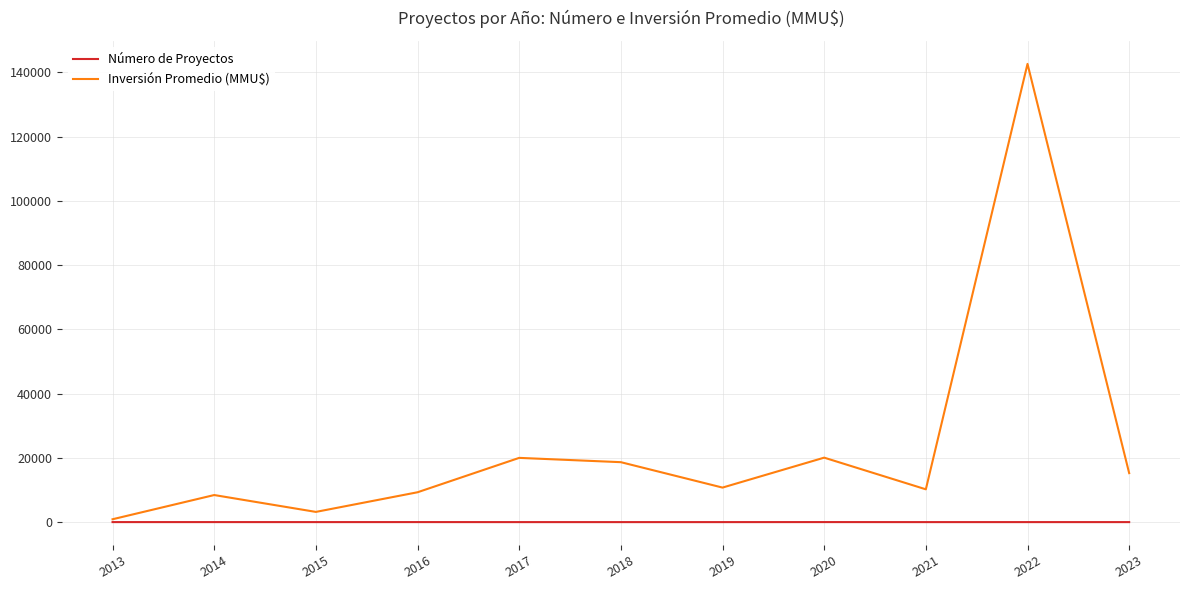

Rank the series at 2014 from lowest to highest value.

Número de Proyectos, Inversión Promedio (MMU$)